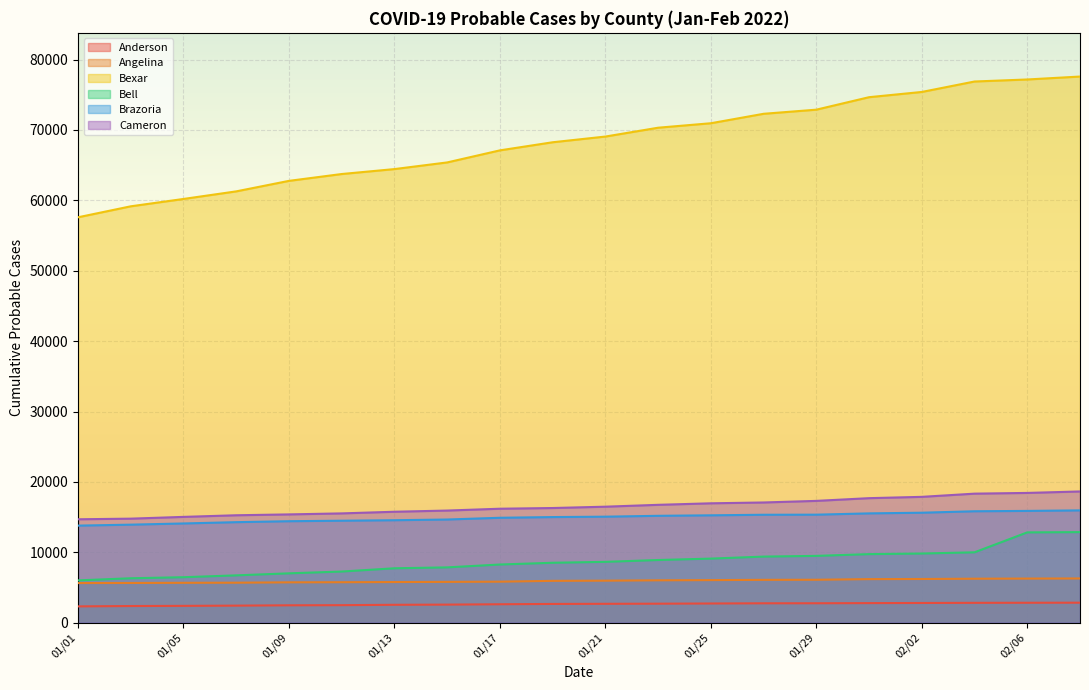

At which label does Cameron first exceed 16480?

01/23